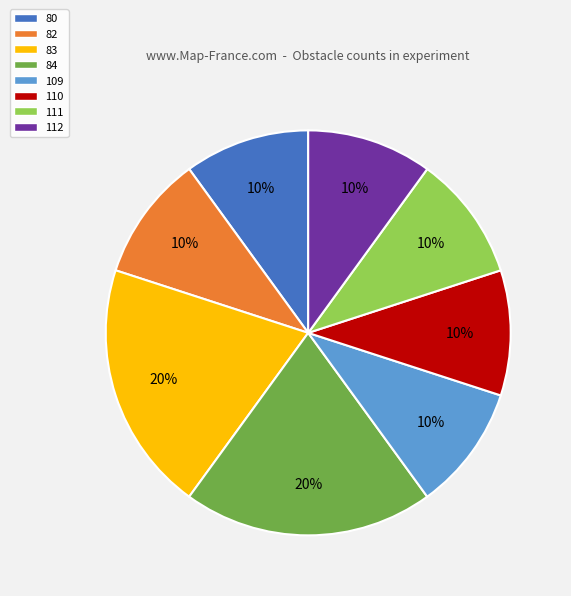

To the nearest percent, what is the combined percentage of 80 and 82?

20%